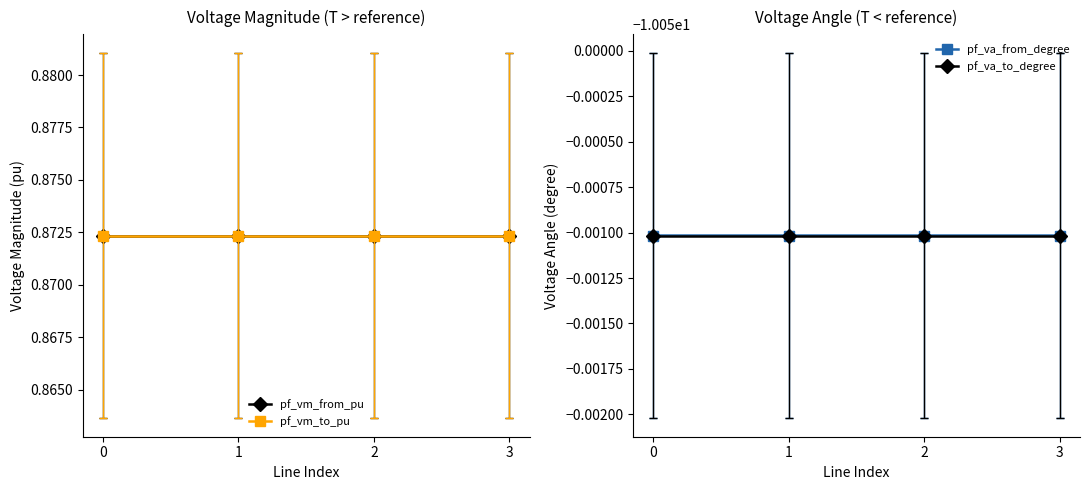

How many pf_vm_to_pu values are between 0 and 1?

4